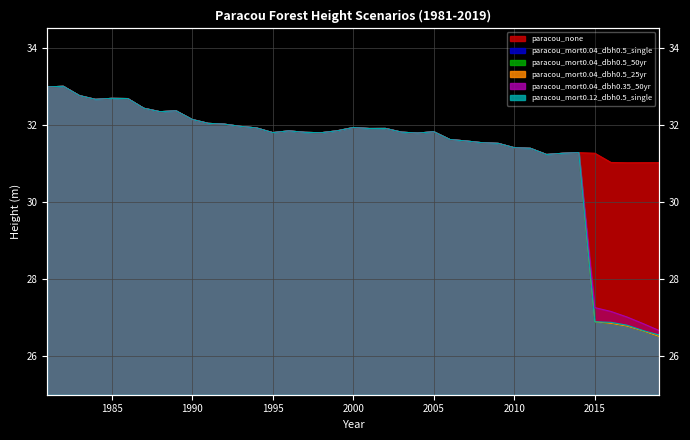

List the labels in order of paracou_mort0.04_dbh0.35_50yr value, largest first.

1982, 1981, 1983, 1985, 1986, 1984, 1987, 1989, 1988, 1990, 1991, 1992, 1993, 2000, 1994, 2002, 2001, 1999, 1996, 2005, 2003, 1997, 1995, 1998, 2004, 2006, 2007, 2008, 2009, 2010, 2011, 2014, 2013, 2012, 2015, 2016, 2017, 2018, 2019